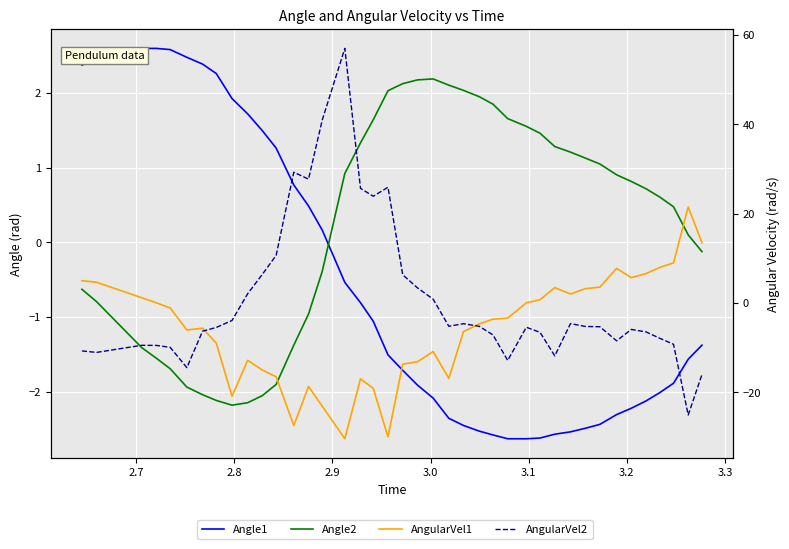

What is the minimum value shown in the chart?

-30.4